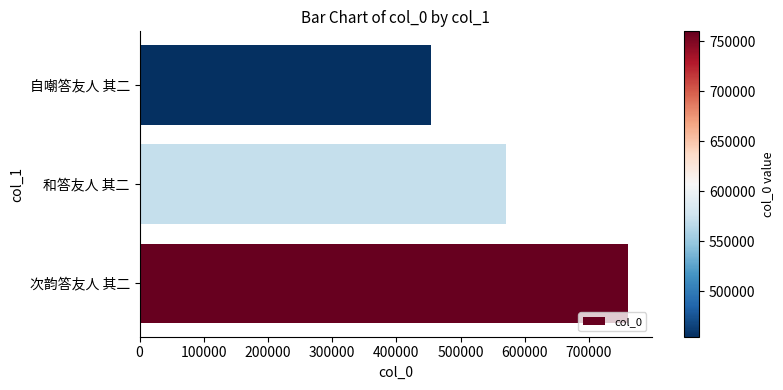

Which has a higher value, 次韵答友人 其二 or 和答友人 其二?

次韵答友人 其二